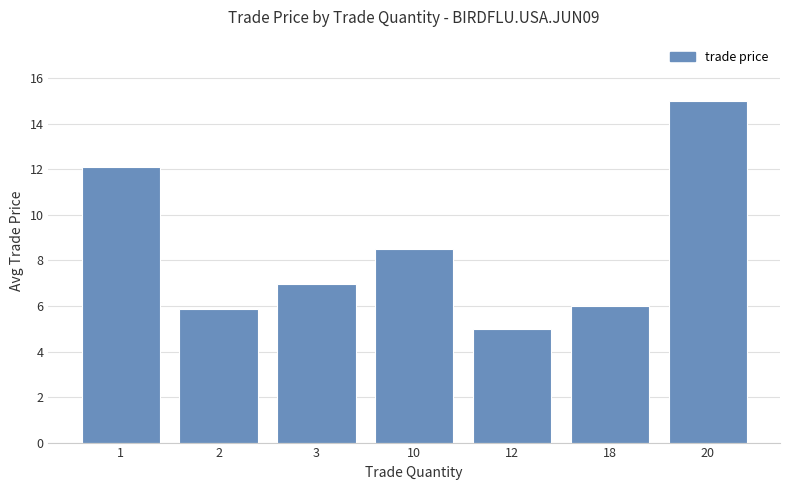

What is the average value?

8.5